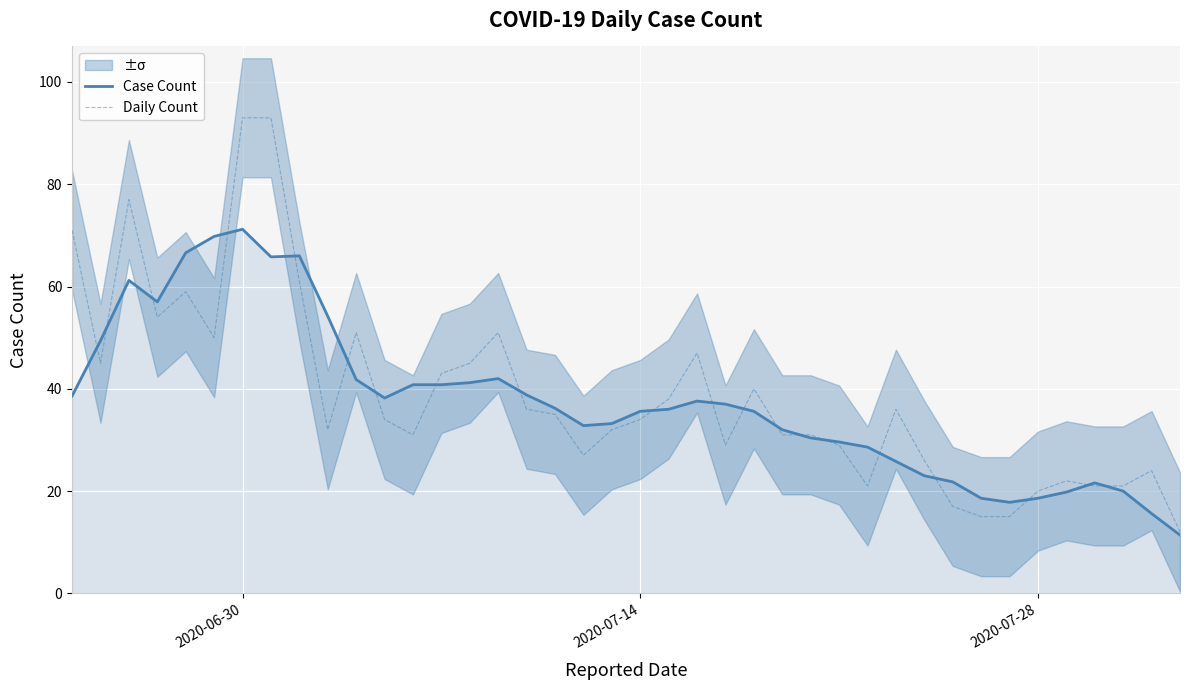

How many interior local valleys does the Case Count series have?

5